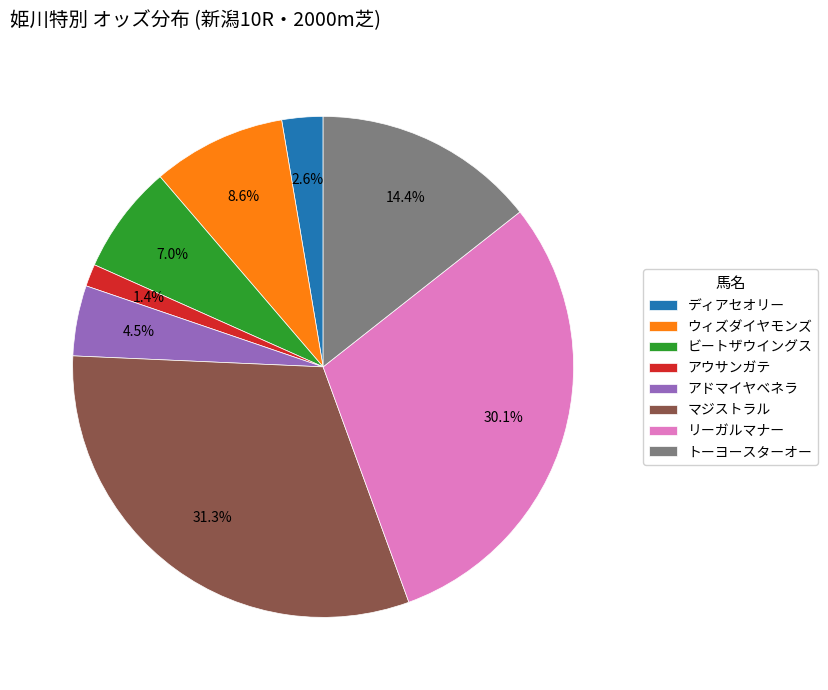

Does any single category account for the majority?

No